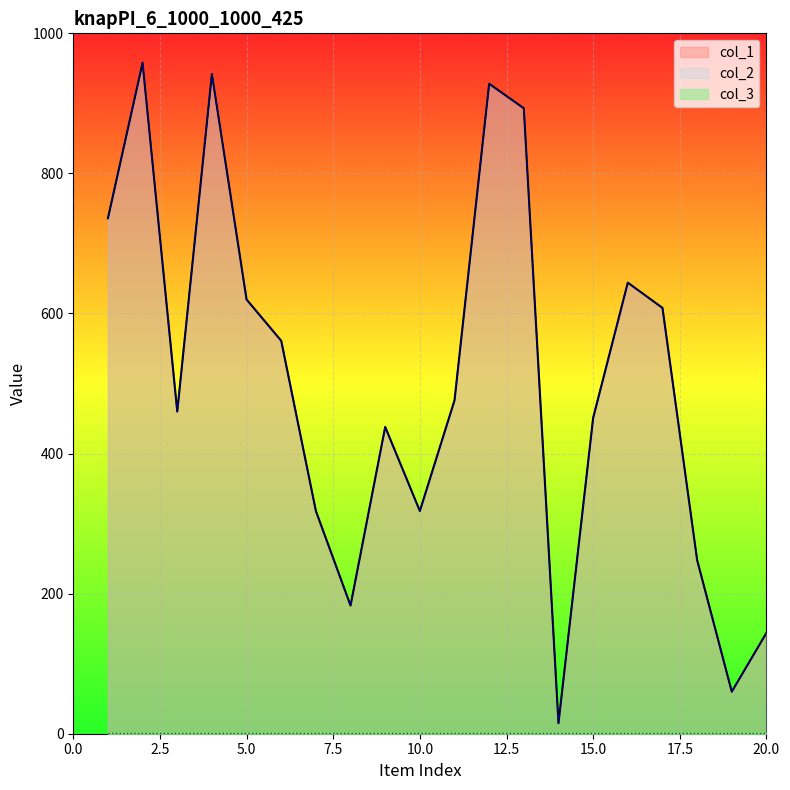

What is the difference between the col_2 values at 18 and 12?

680